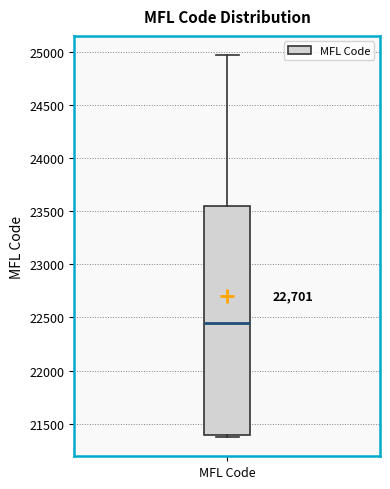

Transcribe this box plot: give where the median line is, the range the box spans, and where the two whiskers end, as read against the y-axis. The values are not printed on the chart, so give them approximately, as read against the axis.

median 22450, box 21400 to 23550, whiskers 21350 to 24950